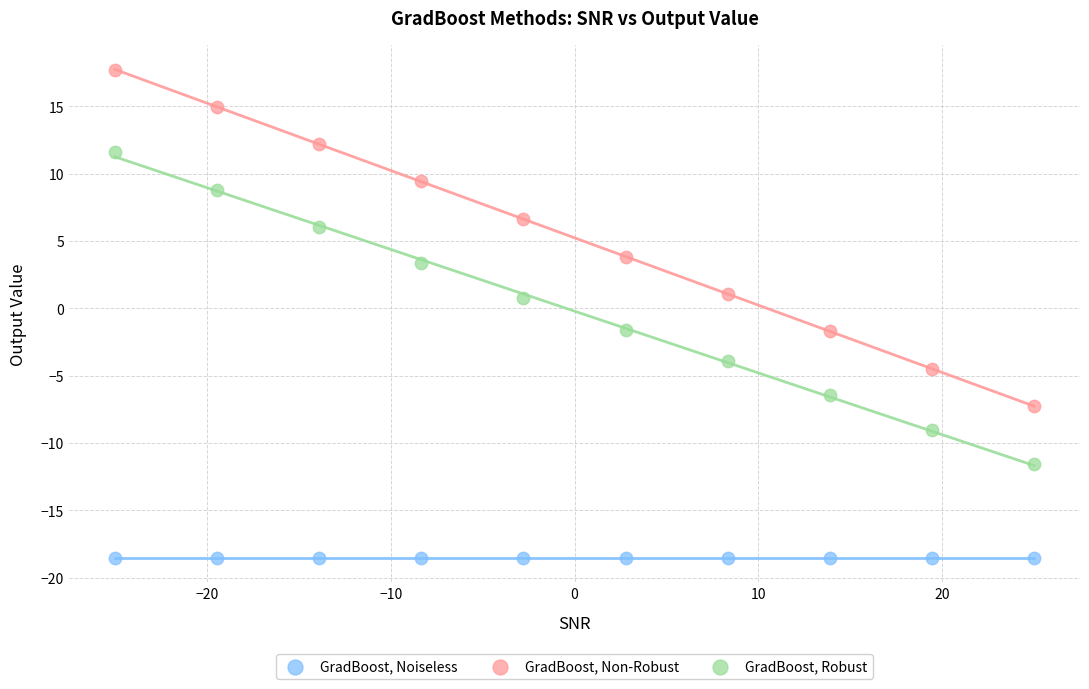

Which series contains the highest Y value?

GradBoost, Non-Robust